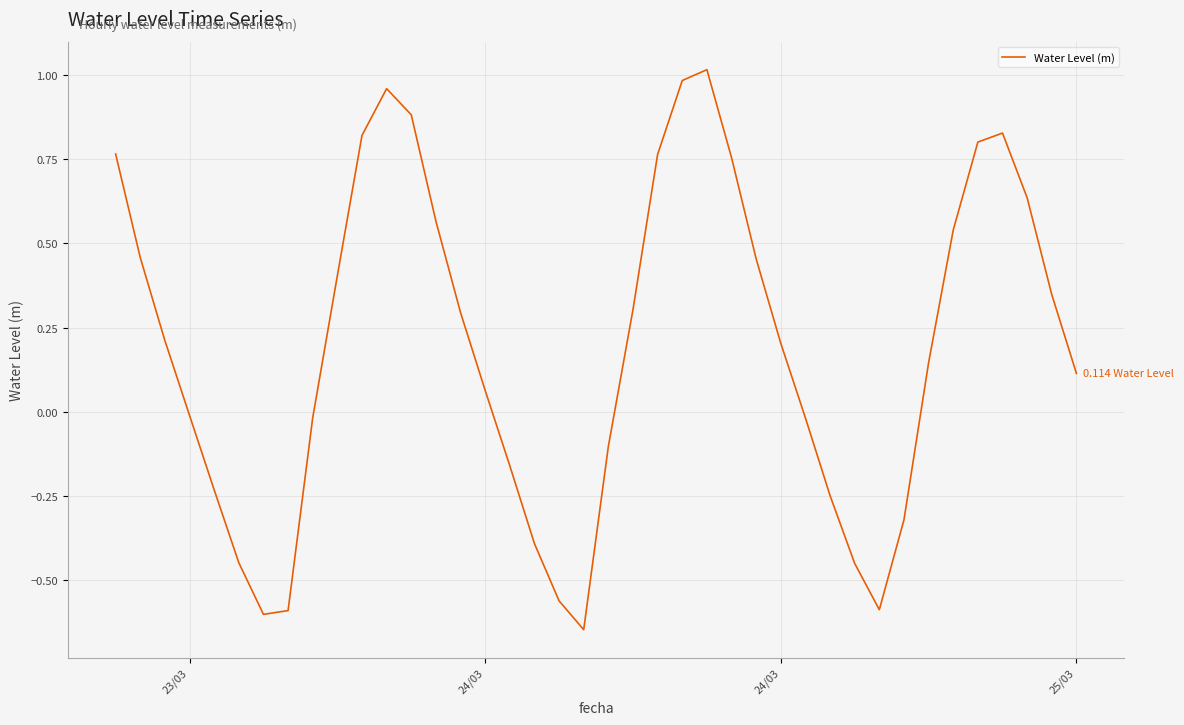

Count the number of data series in this chart.

1